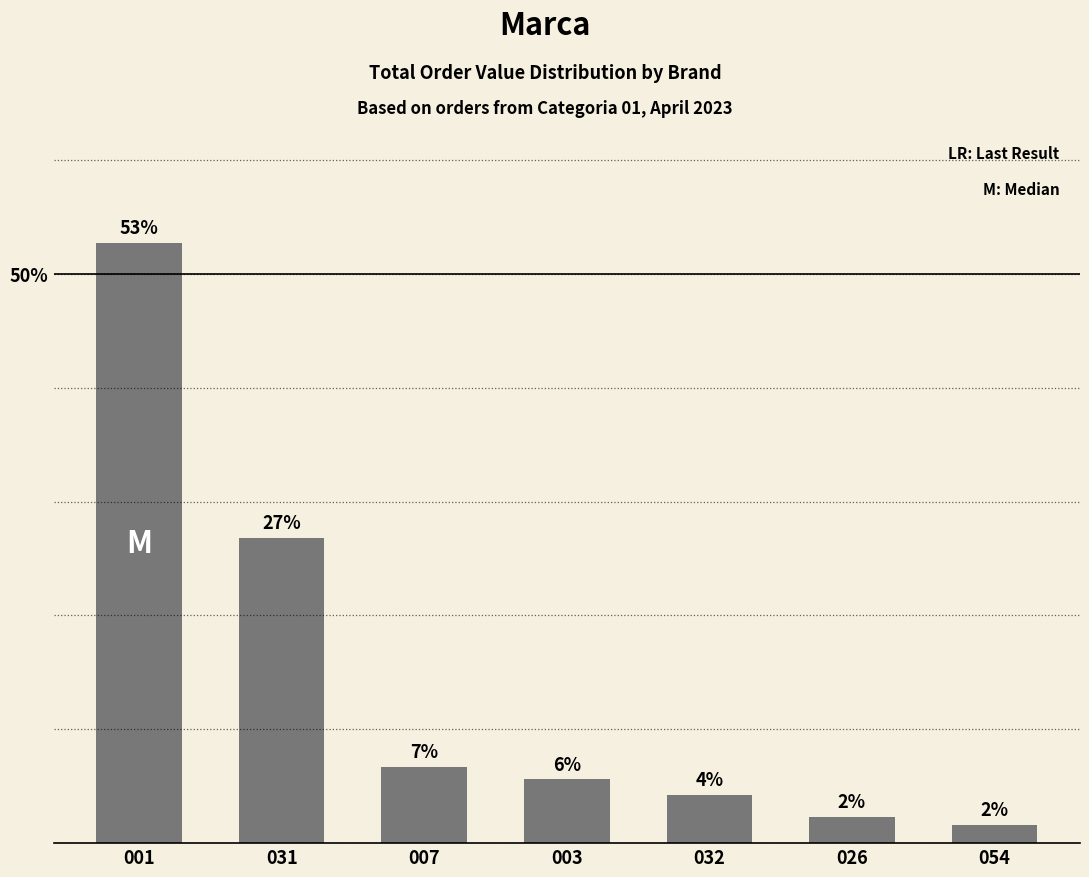

How many bars are there in total?

7